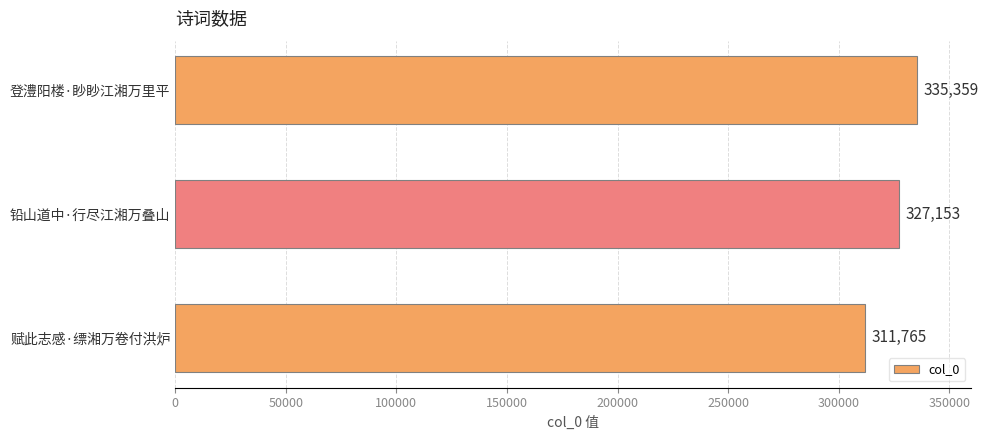

List the labels in order of value, smallest first.

赋此志感·缥湘万卷付洪炉, 铅山道中·行尽江湘万叠山, 登澧阳楼·眇眇江湘万里平